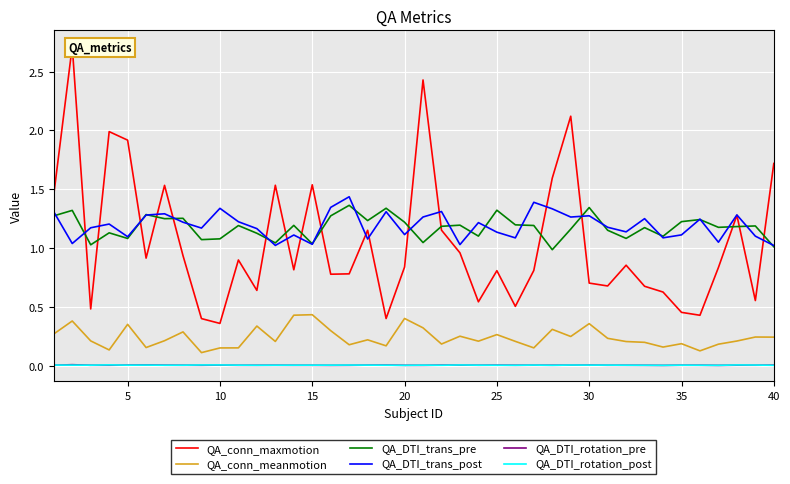

True or false: QA_conn_meanmotion and QA_DTI_trans_post intersect in this chart.

False